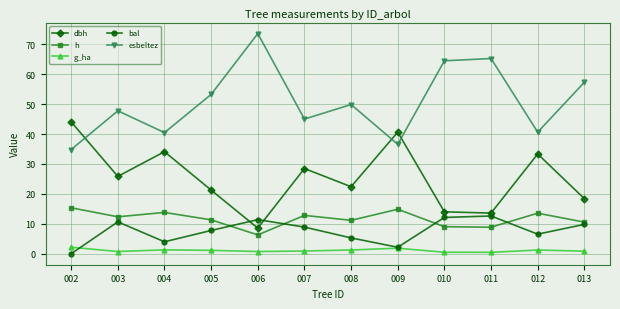

Between which two adjacent categories do bal and h first intersect?

005 and 006